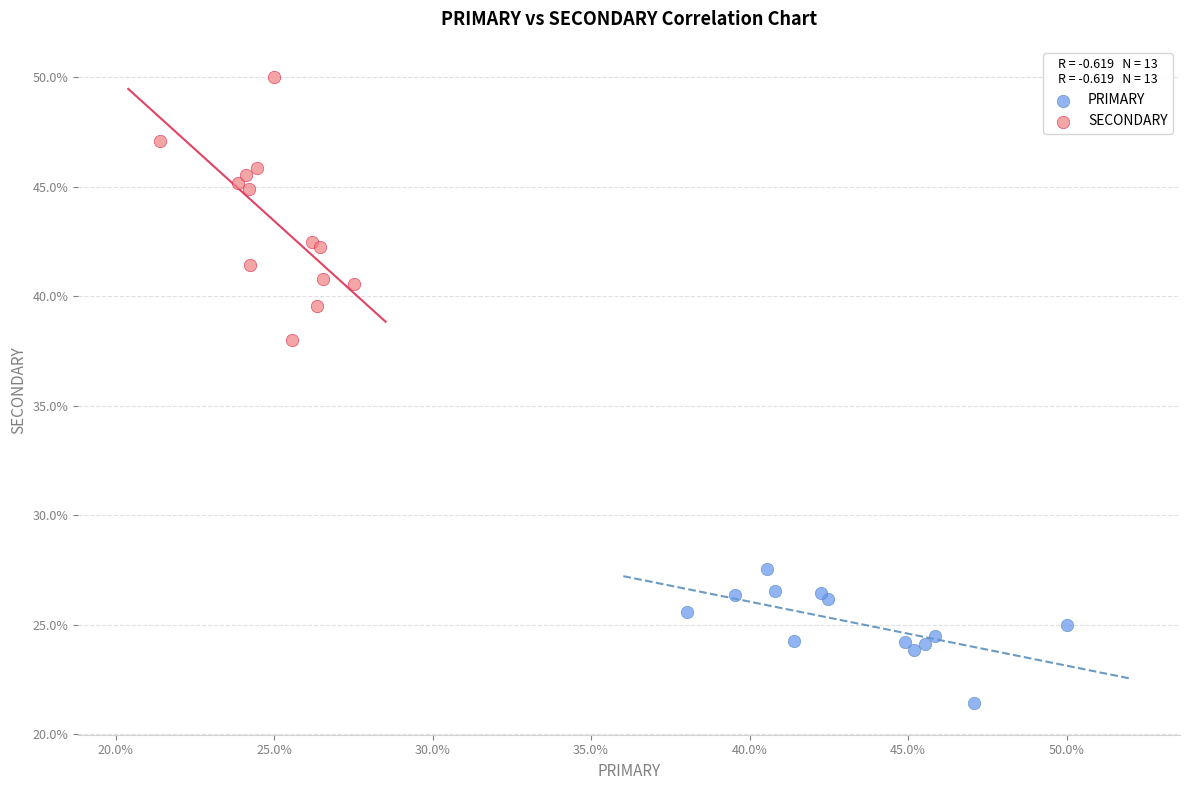

Which series reaches the maximum Y coordinate?

SECONDARY